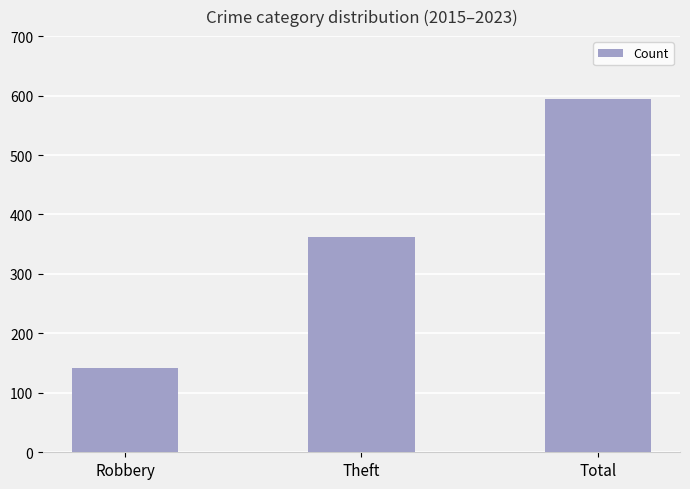

How many bars are there in total?

3